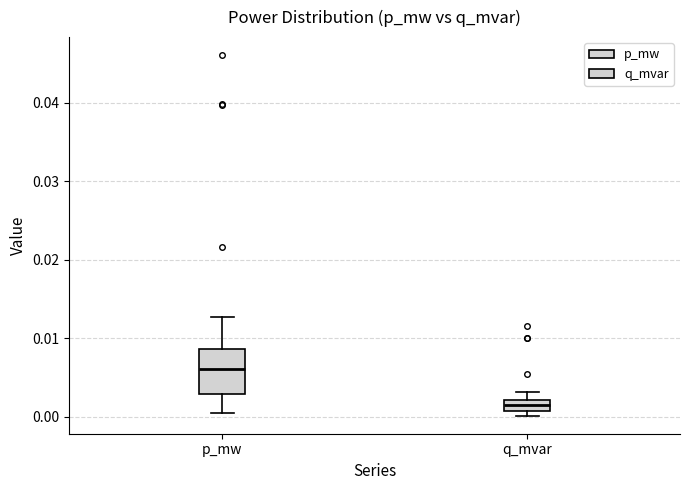

Where does the upper whisker of the box for q_mvar end on the y-axis? The values are not printed on the chart, so give them approximately, as read against the axis.

0.003